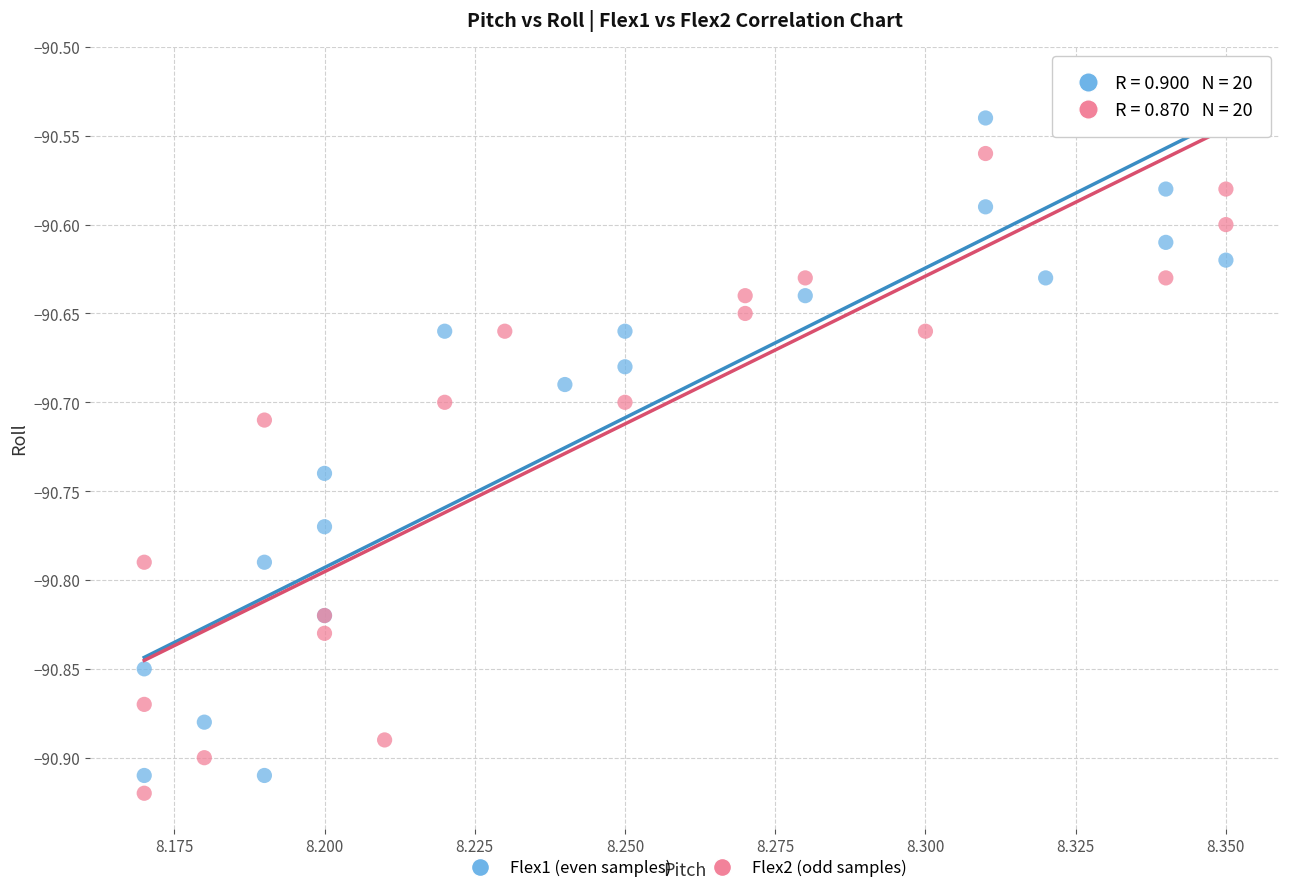

Which series reaches the minimum Y coordinate?

Flex2 (odd samples)